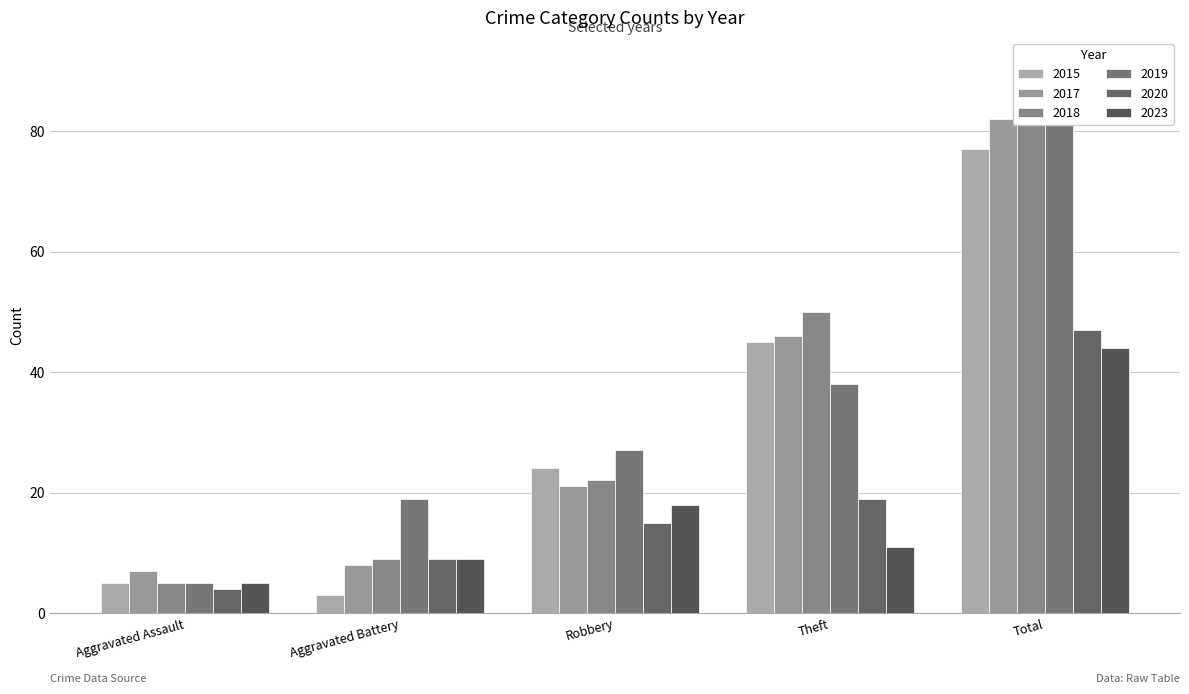

What is the value of the 2015 bar at the 1st from the left?

5